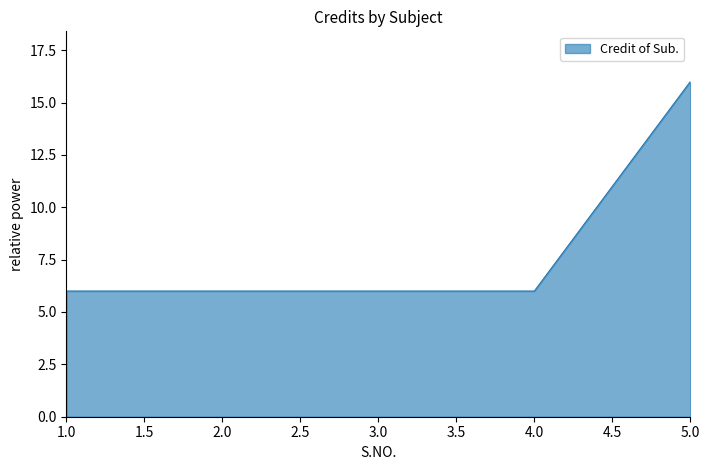

What position from the left is 3.0?

3